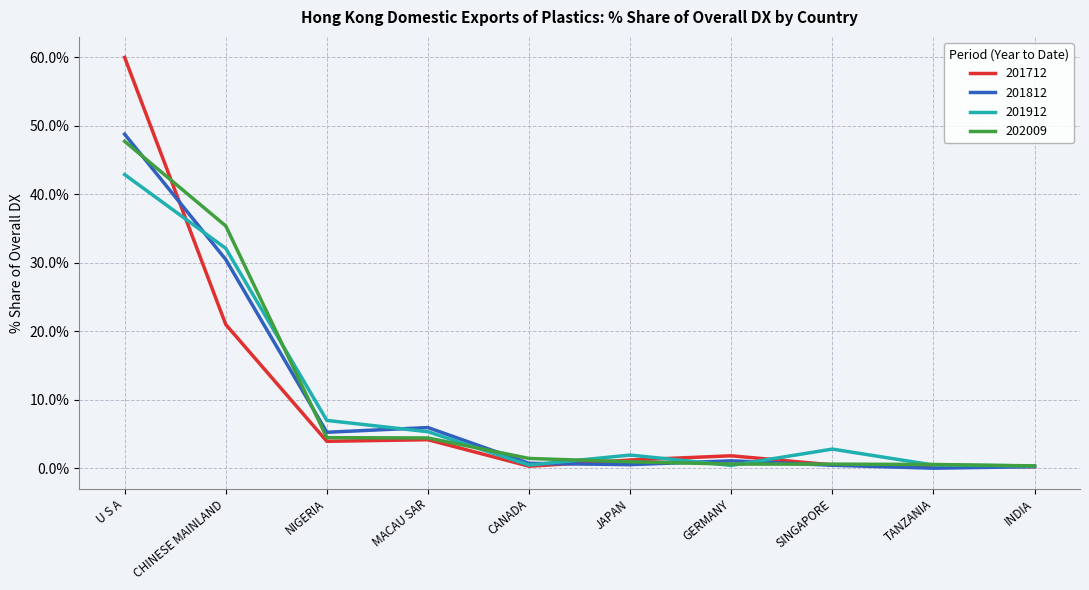

Rank the series by their maximum value, from highest to lowest.

201712, 201812, 202009, 201912